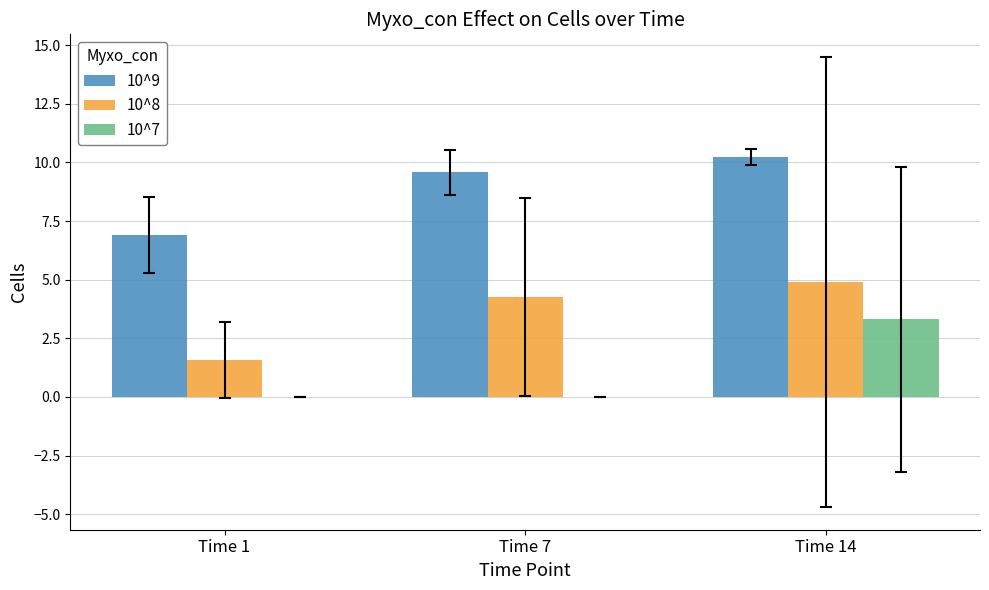

Between Time 1 and Time 7, which series saw the biggest shift?

10^8